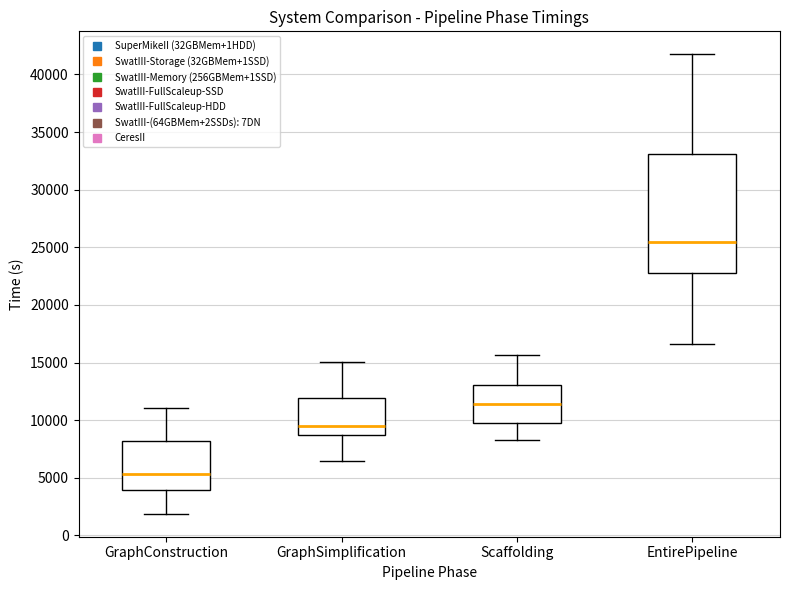

Comparing the boxes themselves (not the whiskers), which one is the tallest?

EntirePipeline